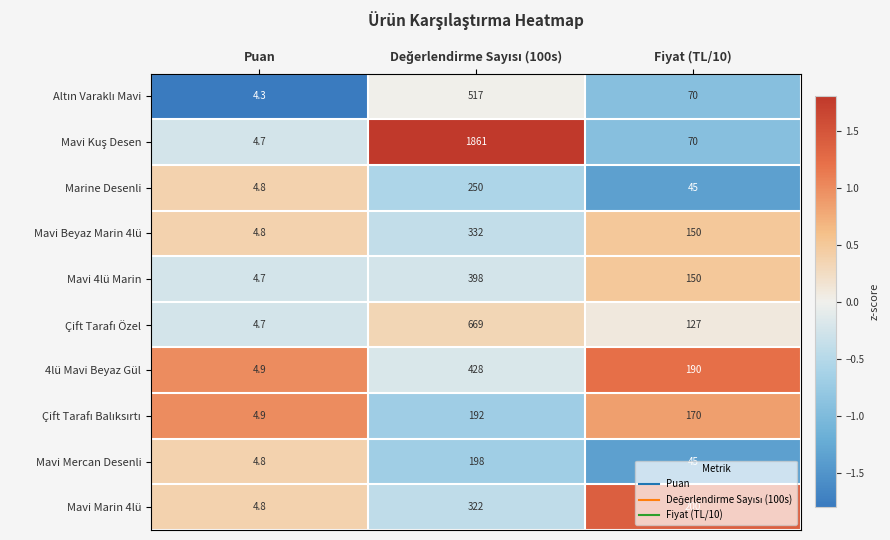

What is the maximum value shown in the chart?

1861.0